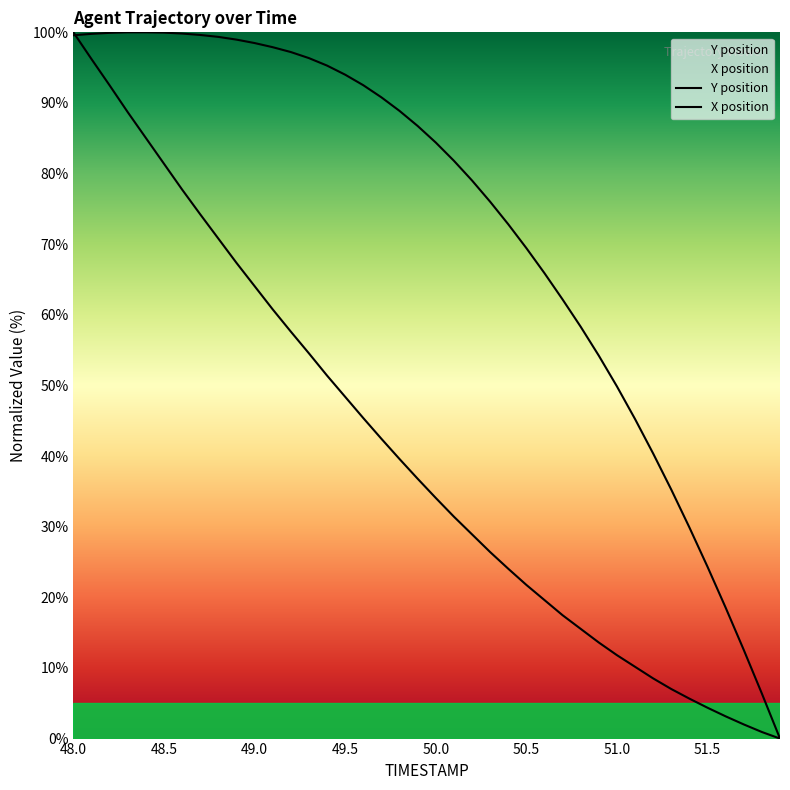

True or false: X position has more than 1 interior local peaks.

False